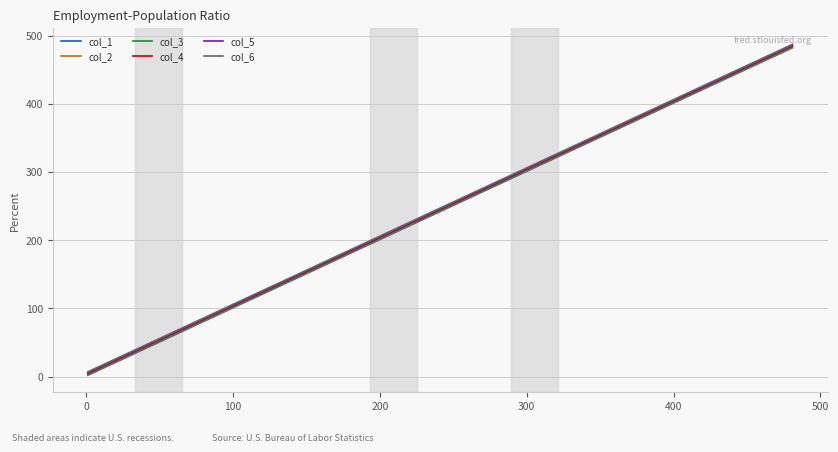

What is the maximum value for col_3?

484